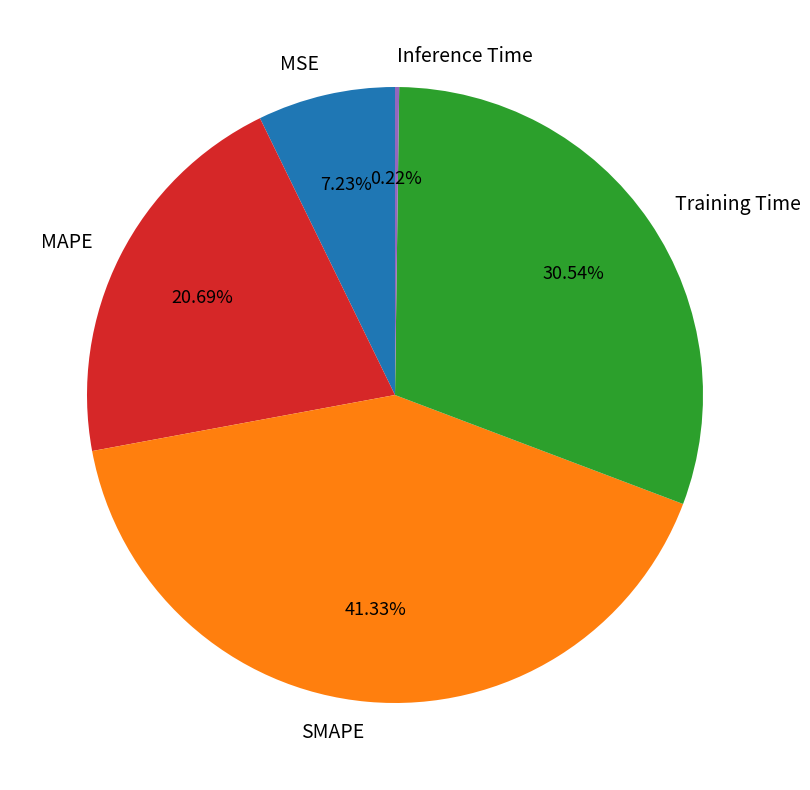

Is there any slice that represents more than half of the pie?

No